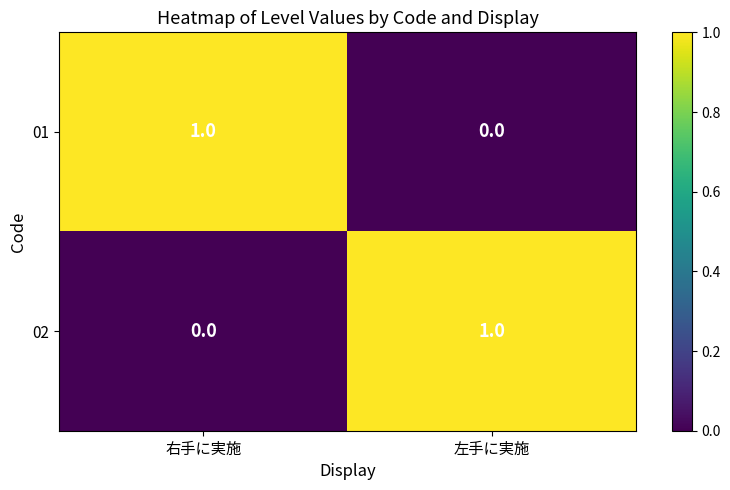

At which label is 02 closest to 0?

右手に実施